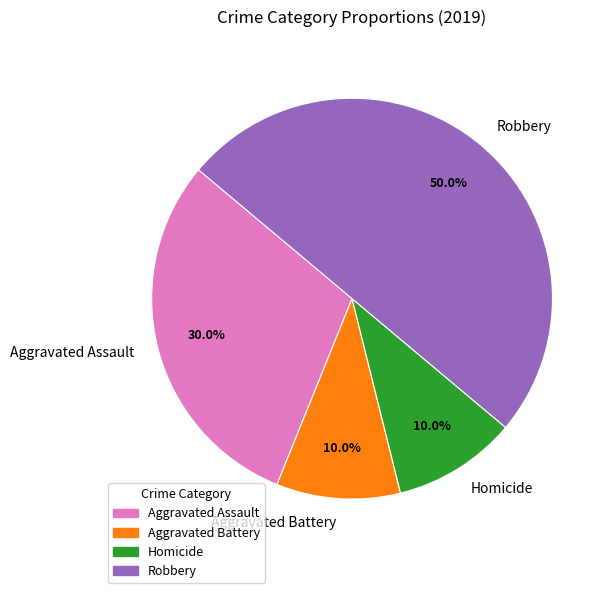

Is it true that Aggravated Assault is 38% of the pie?

False